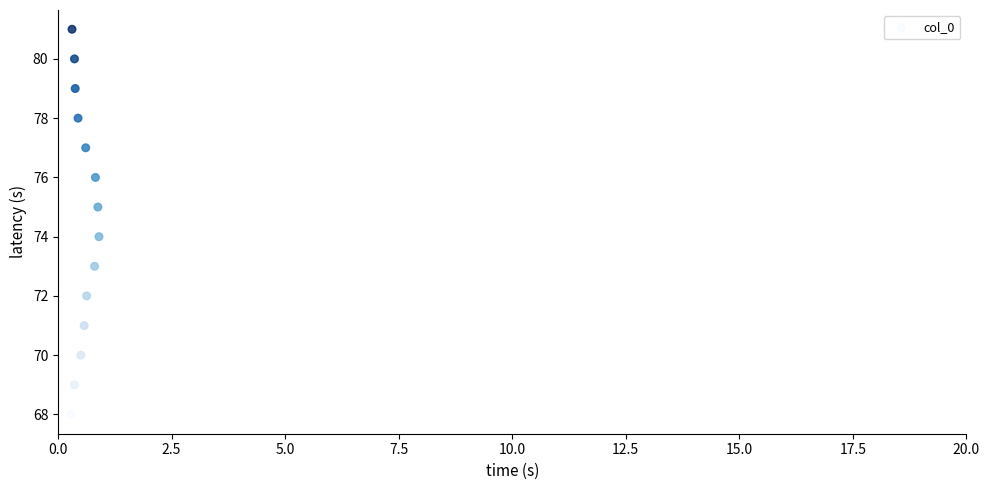

Count the number of points in this scatter plot.

14